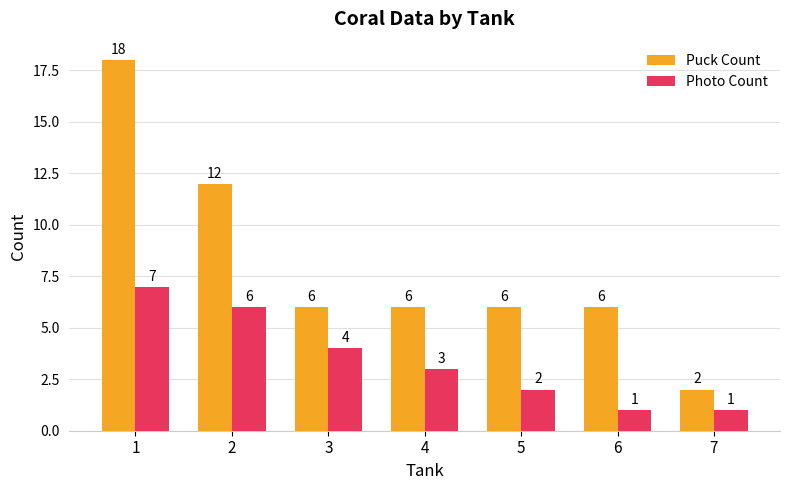

At which label does Puck Count first exceed 6?

1